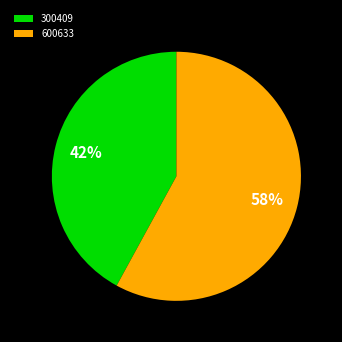

The 600633 slice represents 68% of the pie. True or false?

False